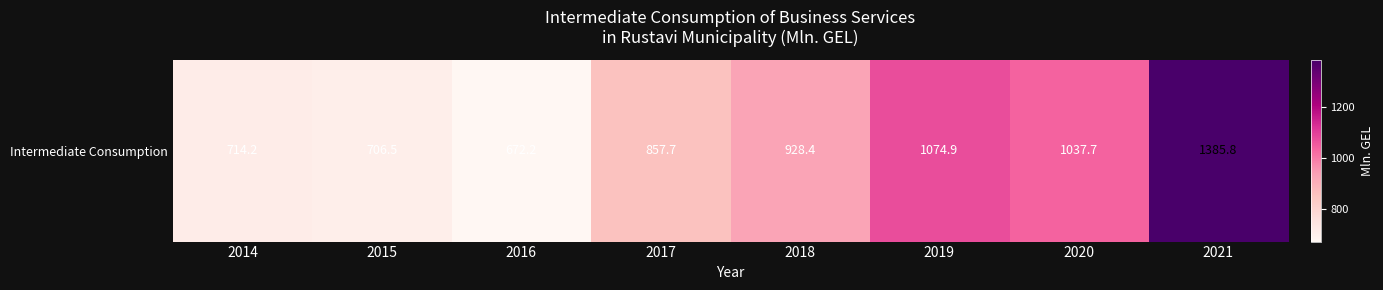

List the labels in order of value, smallest first.

2016, 2015, 2014, 2017, 2018, 2020, 2019, 2021